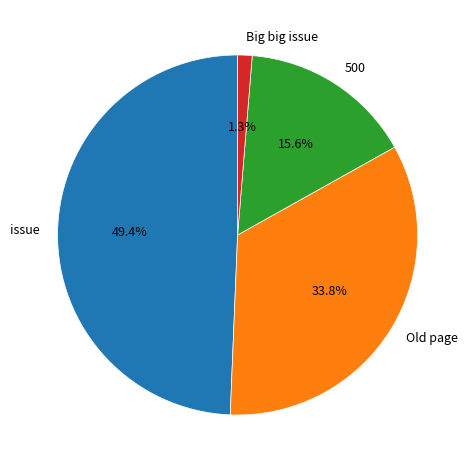

Is 500 the majority of the pie?

No